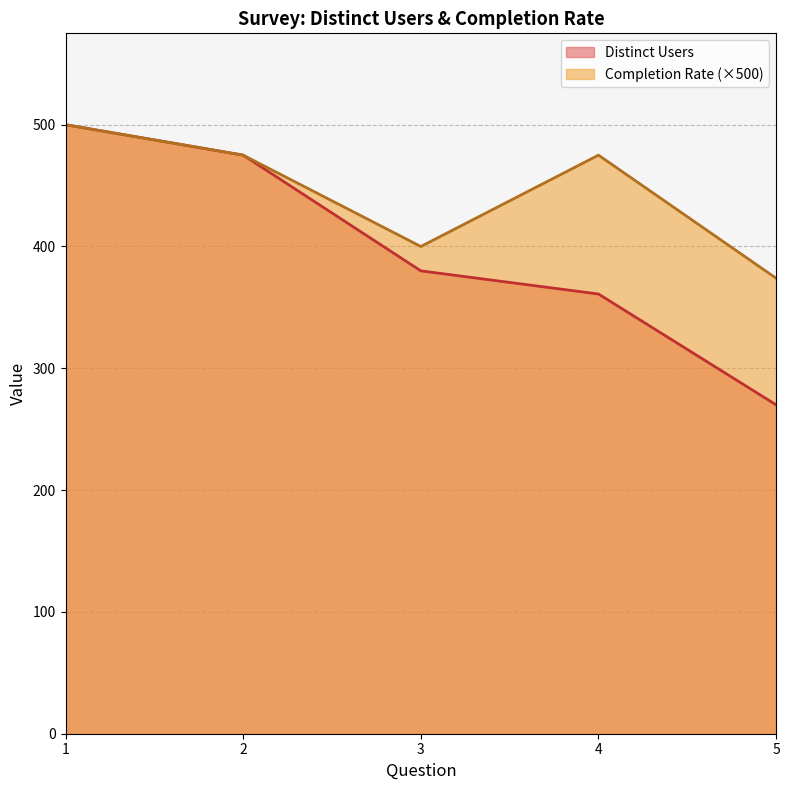

At which category does the chart reach its minimum across all series?

5